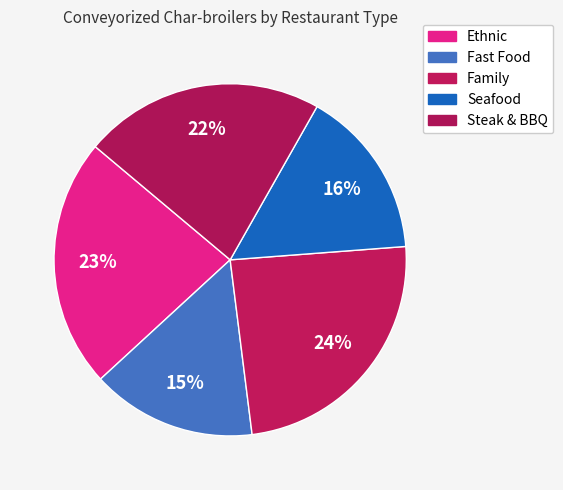

To the nearest percent, what portion does Ethnic represent?

23%